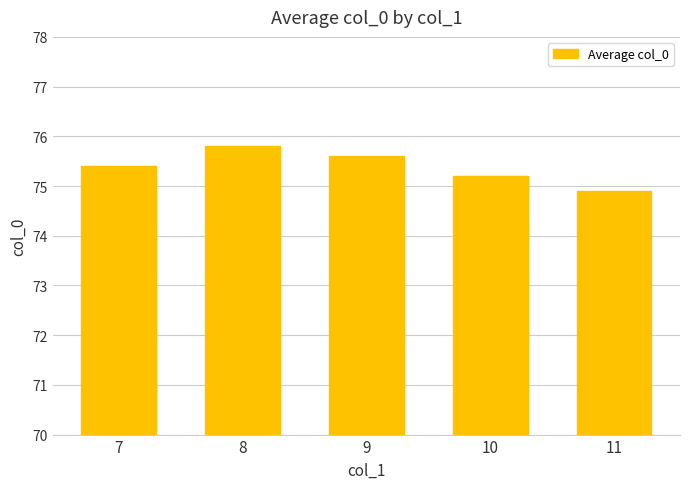

List the labels in order of value, smallest first.

11, 10, 7, 9, 8